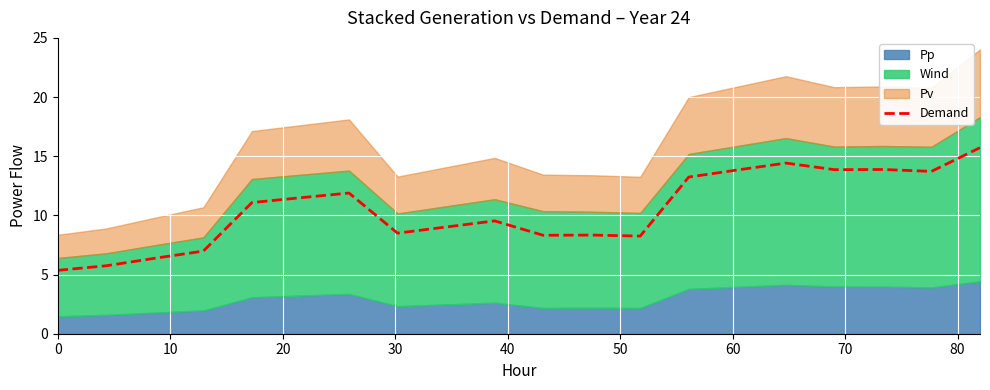

What is the difference between the second highest and second lowest values?

8.7